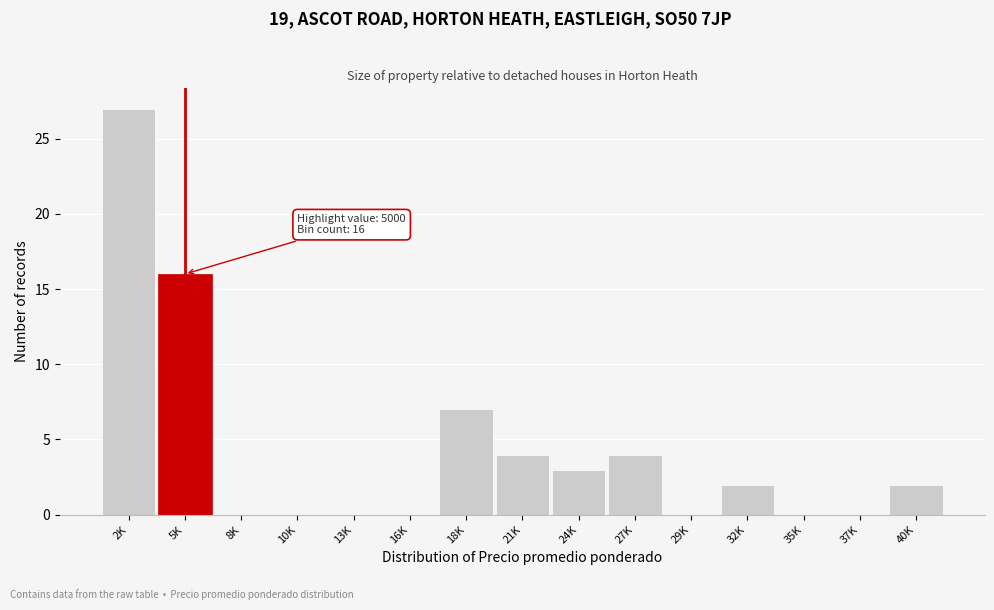

Reading left to right, transcribe all the data shown in this chart.

2K=27	5K=16	8K=0	10K=0	13K=0	16K=0	18K=7	21K=4	24K=3	27K=4	29K=0	32K=2	35K=0	37K=0	40K=2